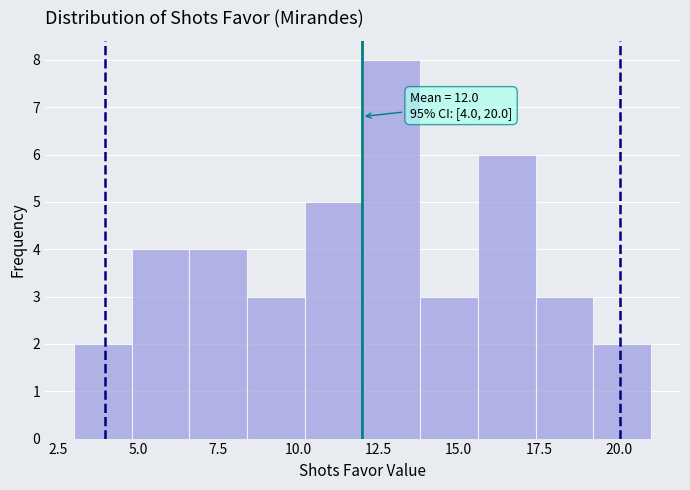

Around what value on the x-axis is the tallest bar? Give the approximate position of its centre, as read against the axis.

13.0